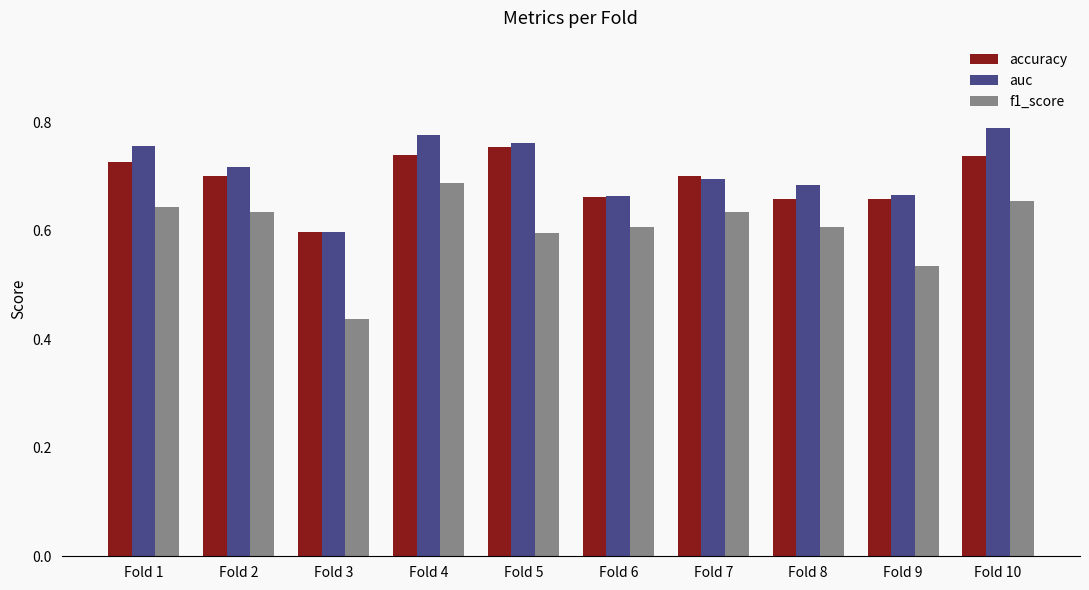

At which label does f1_score reach its peak?

Fold 4